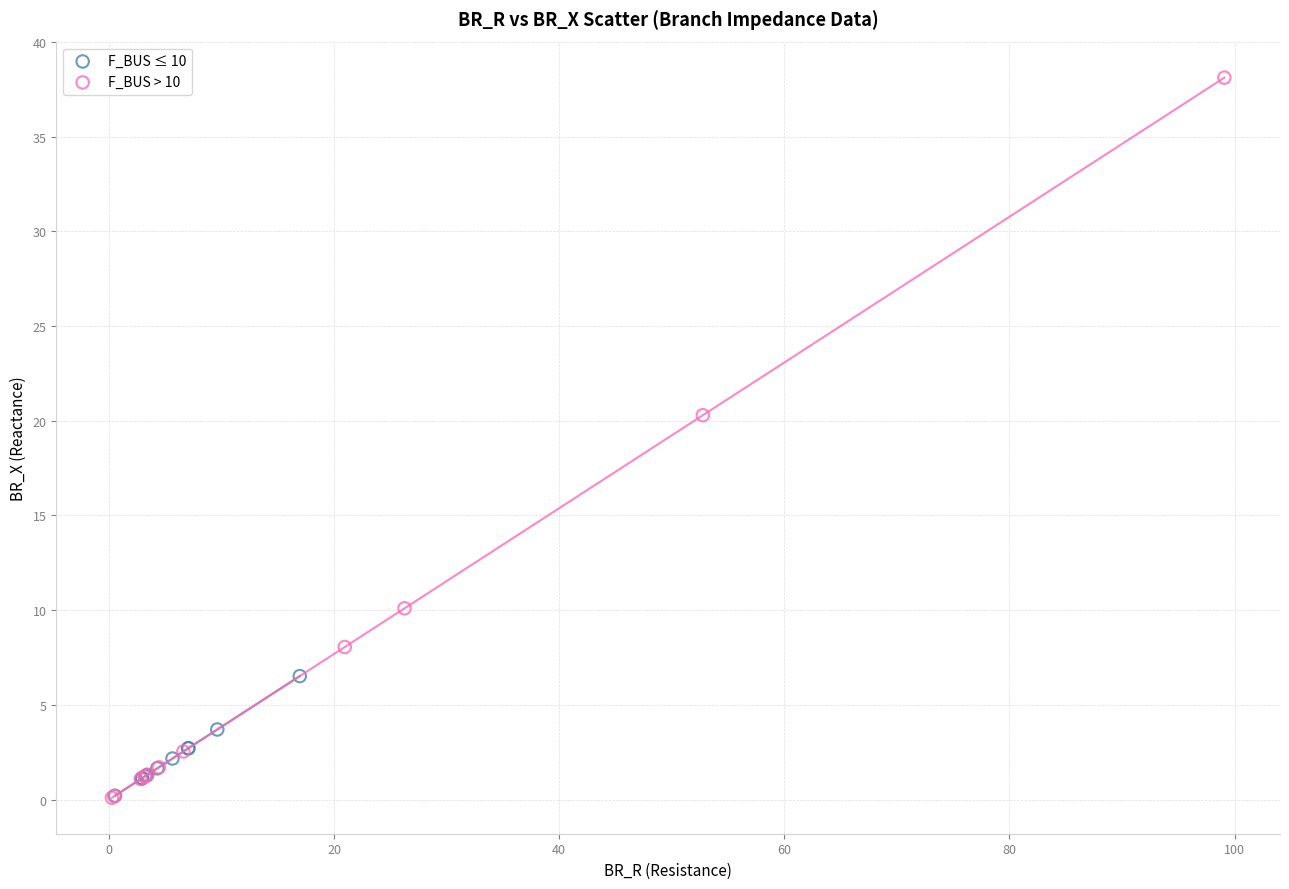

What are all the series names shown in the legend?

F_BUS ≤ 10, F_BUS > 10